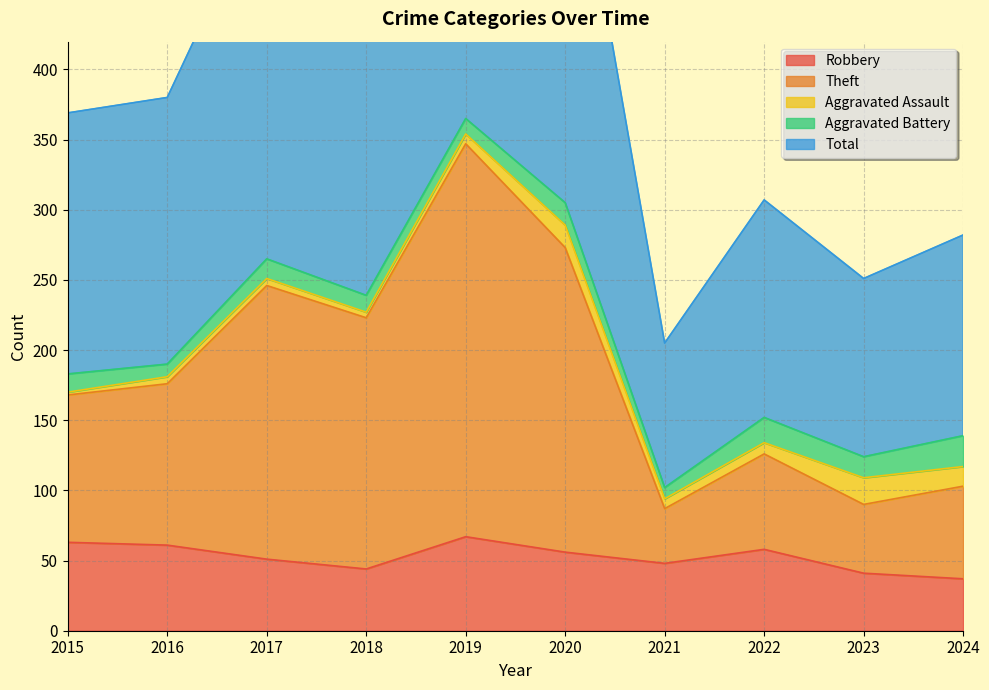

What is the value of the Total point at the 6th from the left?

610